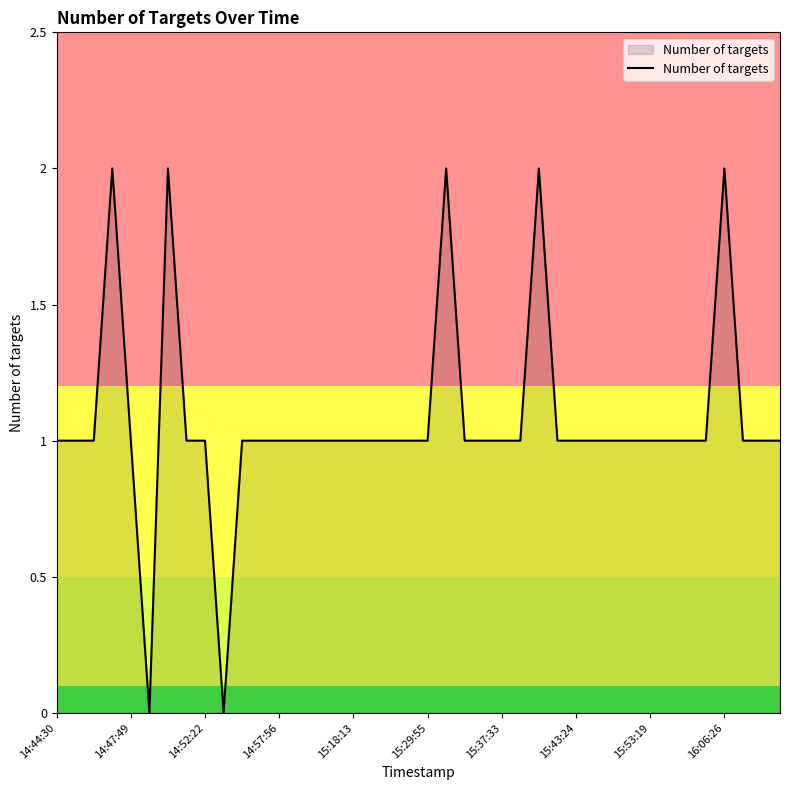

Is this an area chart (filled region under the line)?

Yes